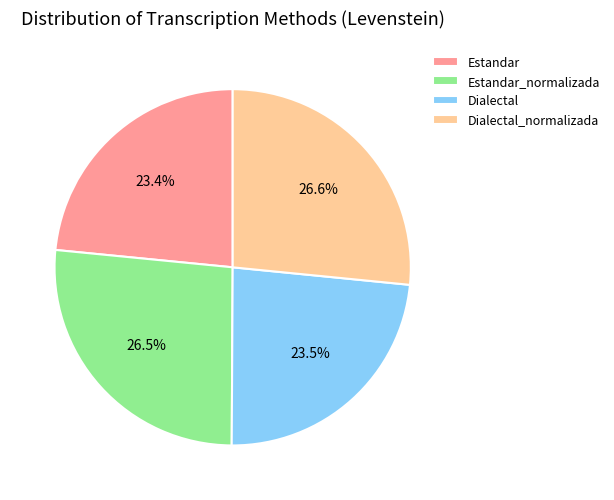

Is the sum of Dialectal_normalizada and Estandar_normalizada greater than half?

Yes